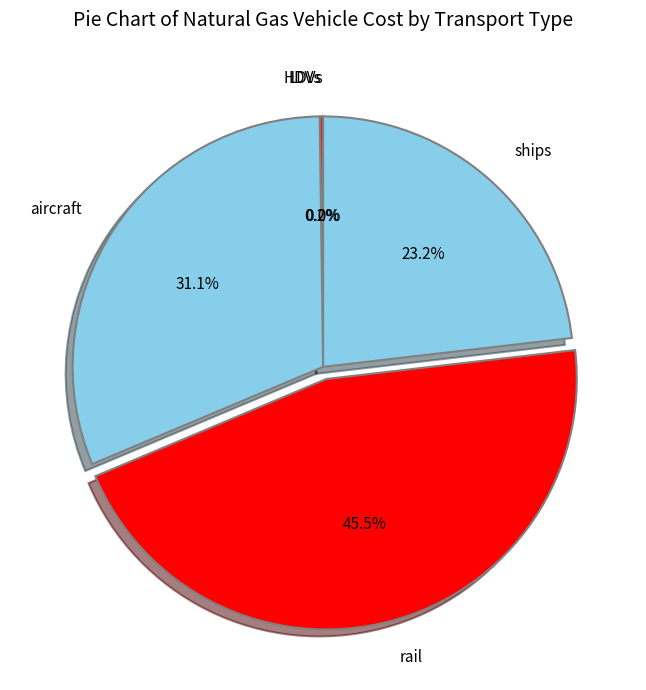

What portion of the pie excludes aircraft?

68.9%